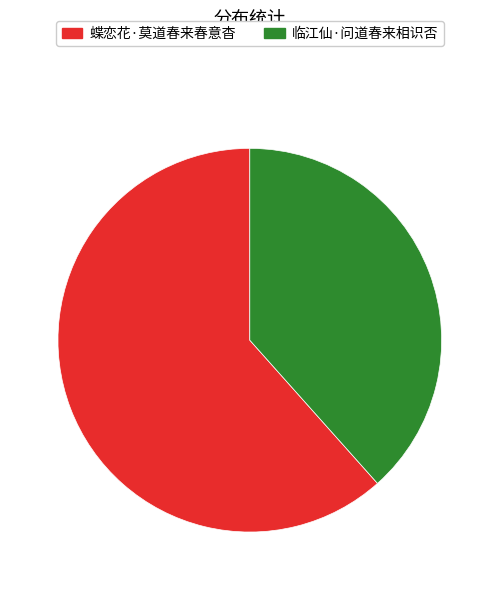

Is it true that 蝶恋花·莫道春来春意杳 is 62% of the pie?

True